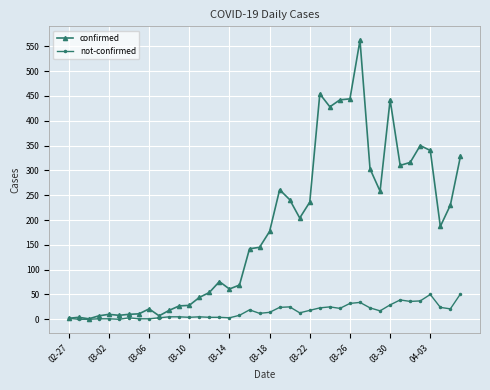

Which series has the widest spread of values?

confirmed